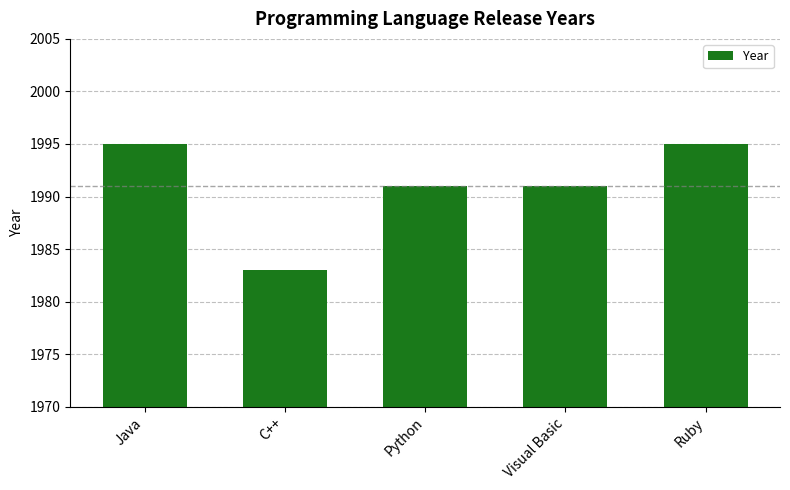

Count the number of data series in this chart.

1